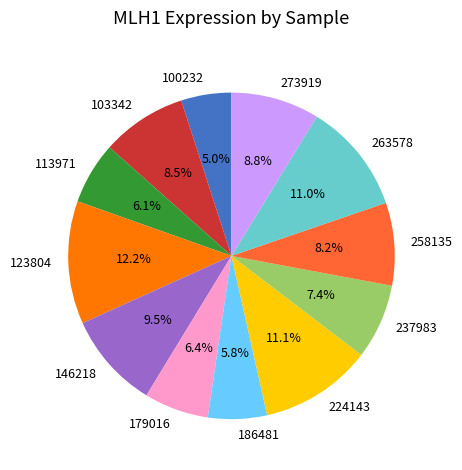

To the nearest percent, what portion does 186481 represent?

6%